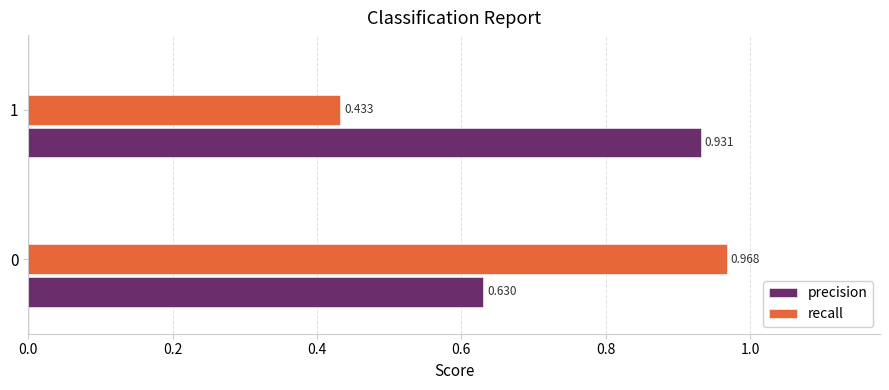

Which series has the largest total across all categories?

precision